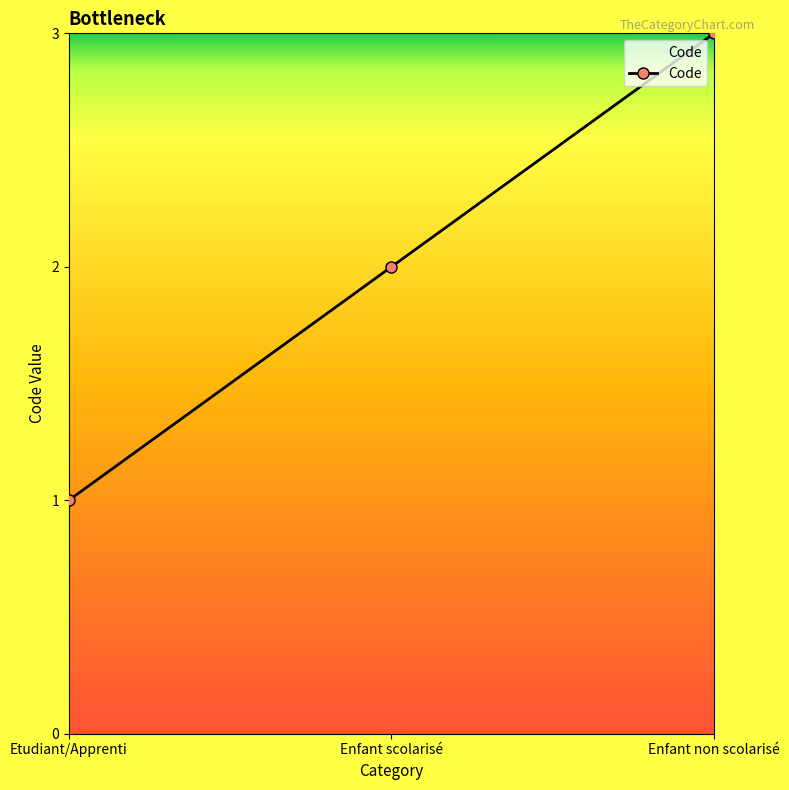

What is the change in value from Enfant scolarisé to Enfant non scolarisé?

+1